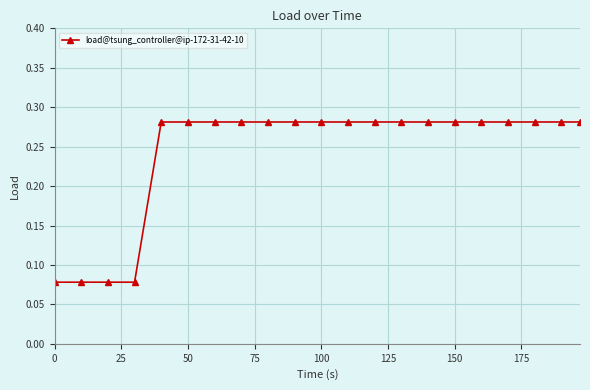

Reading right to left, list all the values displayed in this chart.

0.3	0.3	0.3	0.3	0.3	0.3	0.3	0.3	0.3	0.3	0.3	0.3	0.3	0.3	0.3	0.3	0.3	0.1	0.1	0.1	0.1